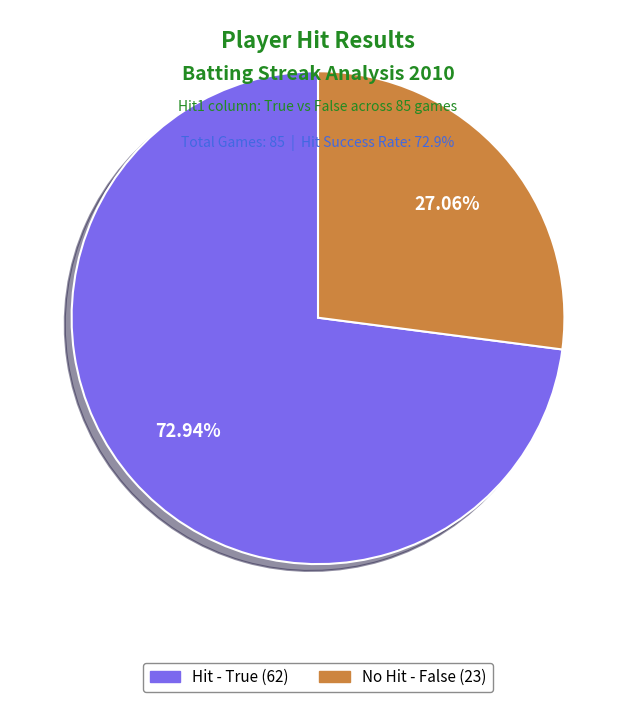

Is there a majority slice in this chart?

Yes